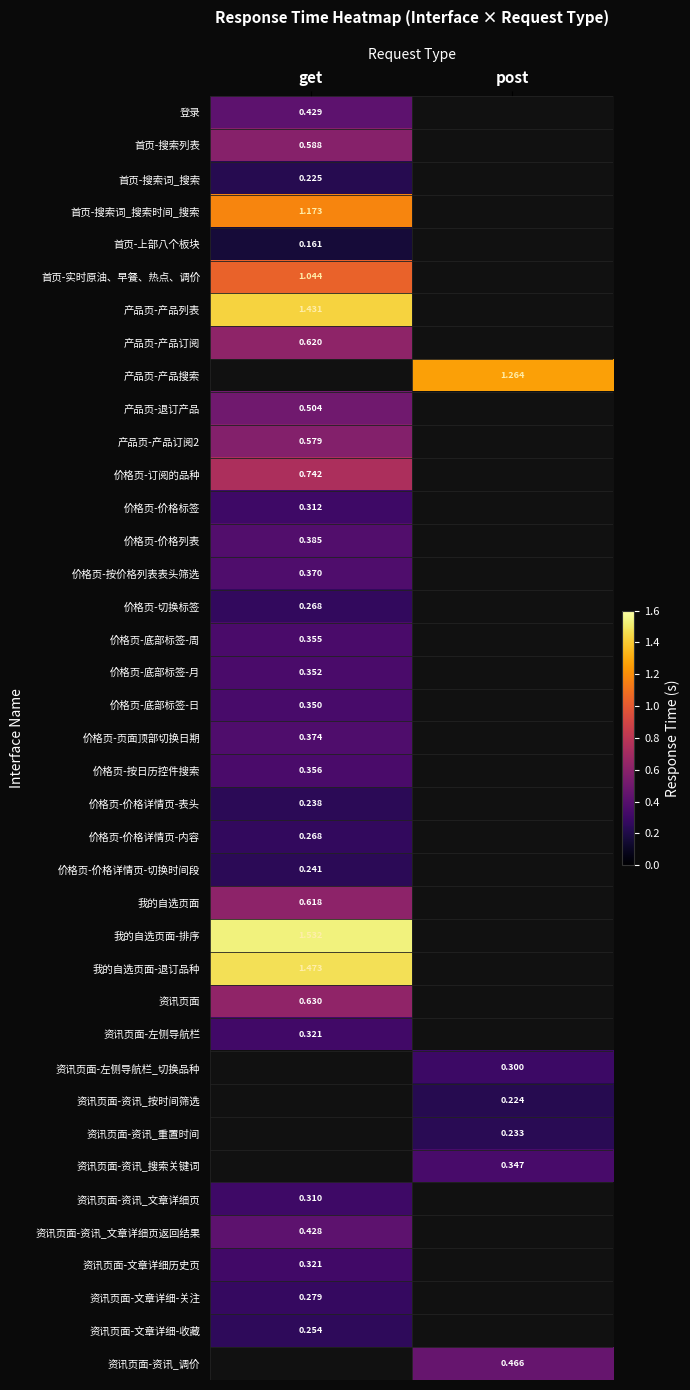

Between post and get, which is larger?

get